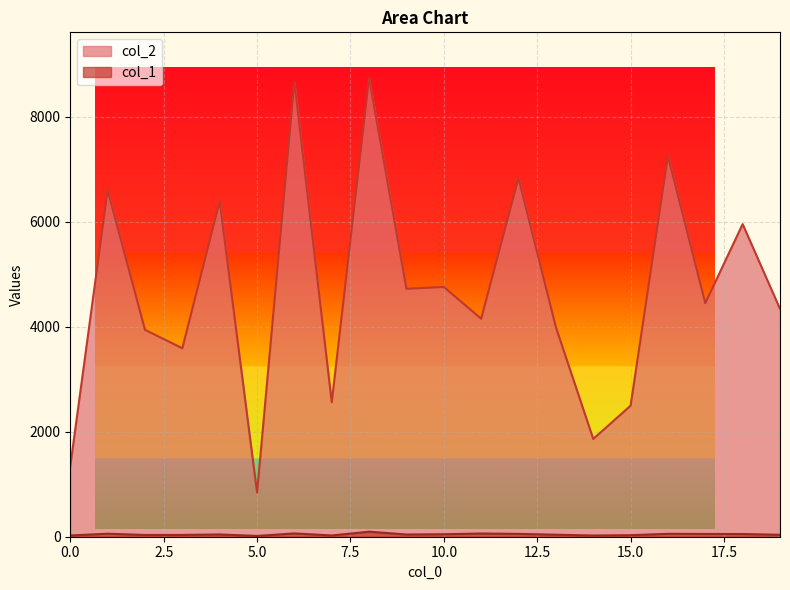

Reading left to right, transcribe all the data shown in this chart.

col_2: 0=1344	1=6597	2=3939	3=3589	4=6386	5=840	6=8657	7=2561	8=8731	9=4721	10=4755	11=4151	12=6829	13=3990	14=1862	15=2495	16=7247	17=4448	18=5952	19=4338
col_1: 0=24	1=57	2=33	3=34	4=43	5=15	6=63	7=24	8=96	9=42	10=47	11=61	12=54	13=38	14=23	15=29	16=55	17=53	18=51	19=37